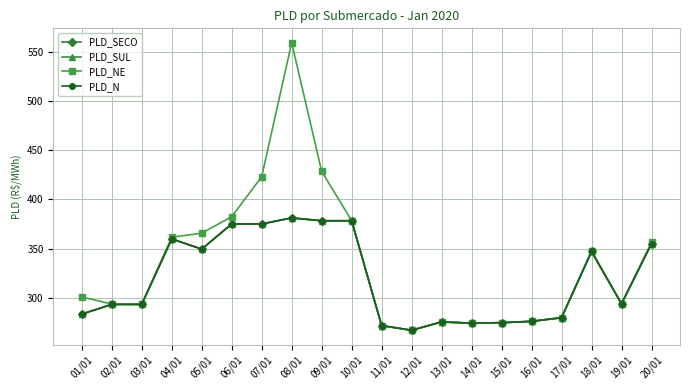

Which series changed the most between 06/01 and 18/01?

PLD_NE